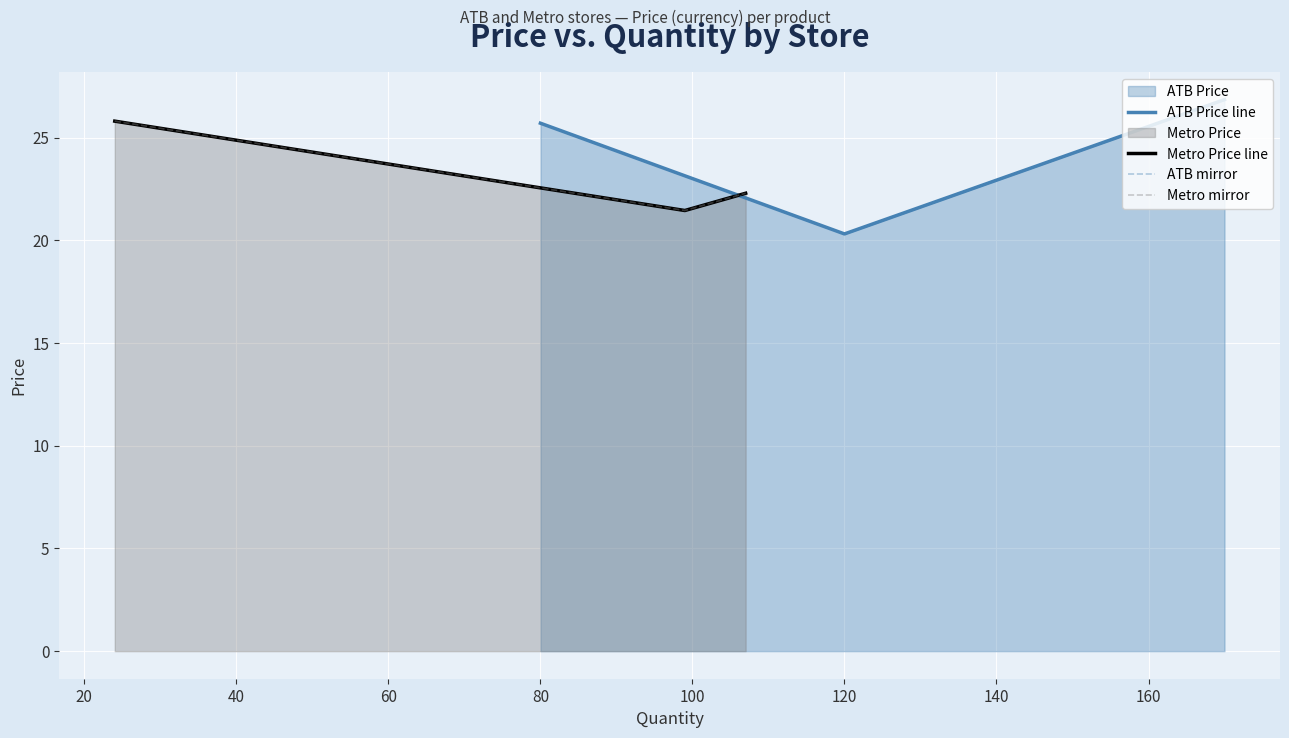

Count the number of categories in the chart.

3